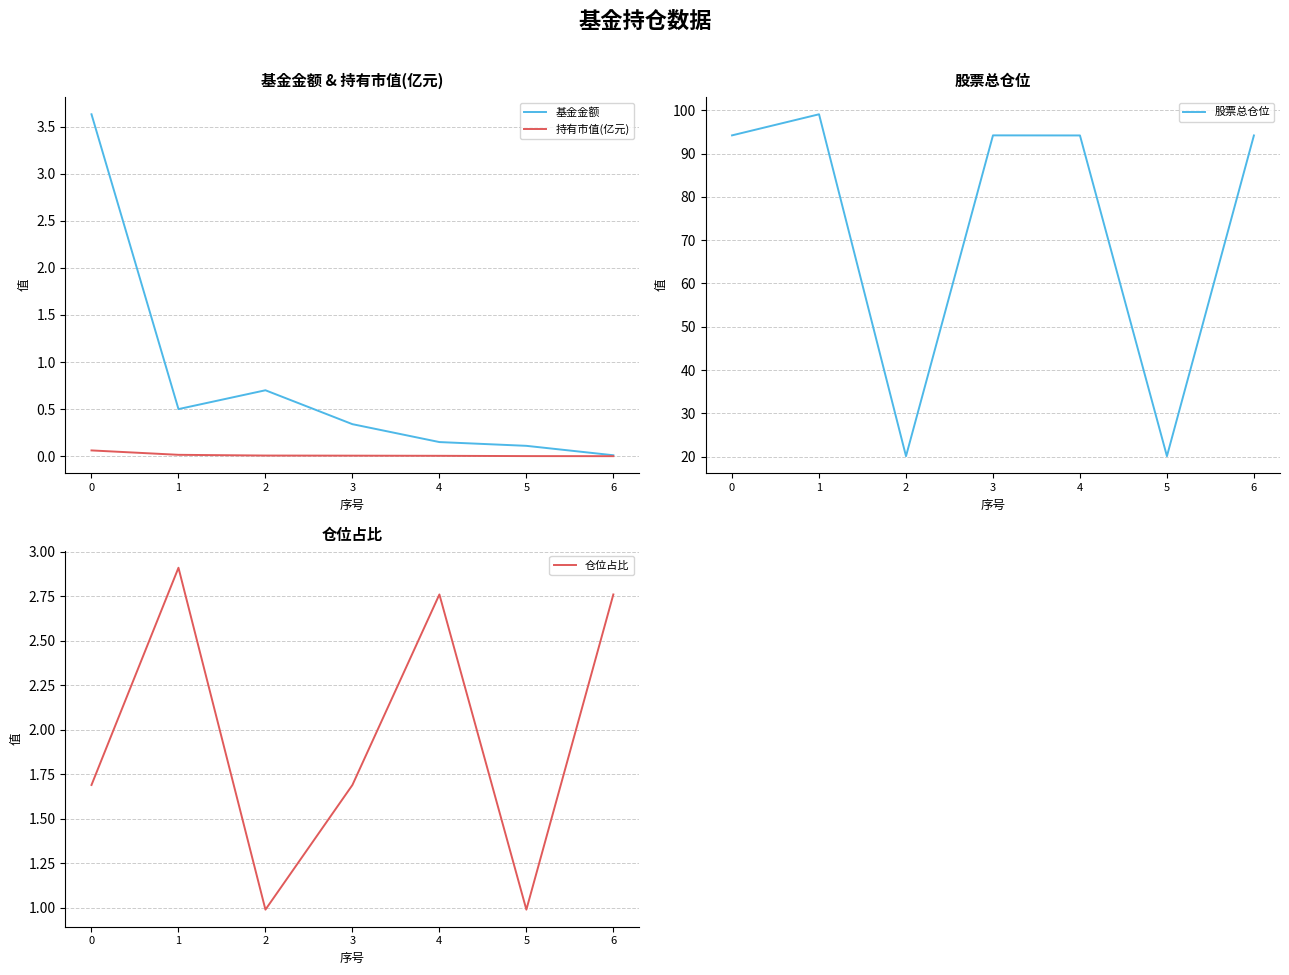

True or false: 股票总仓位 has a value of 94.2 at 6.

True